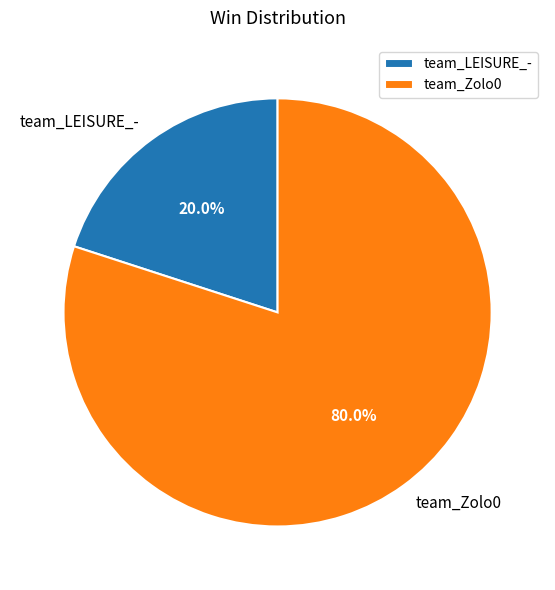

To the nearest percent, what is the difference between the largest and smallest slice percentages?

60%